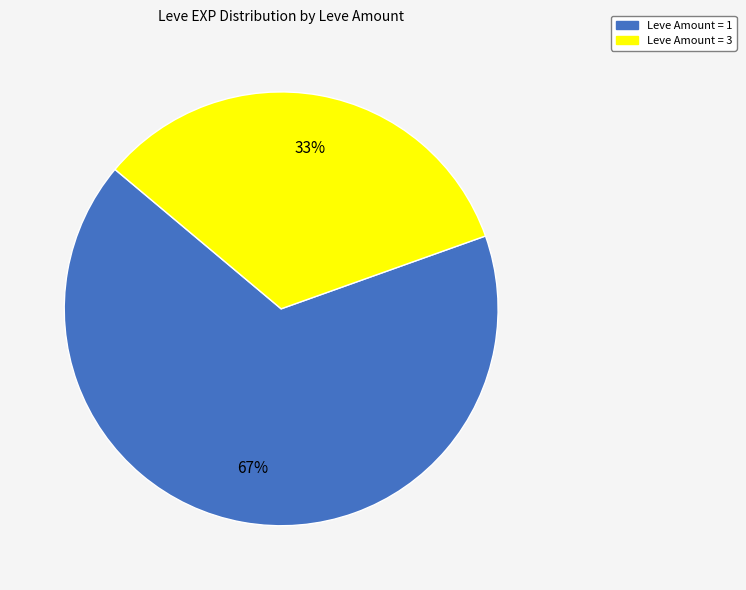

To the nearest percent, what is the average slice percentage?

50%